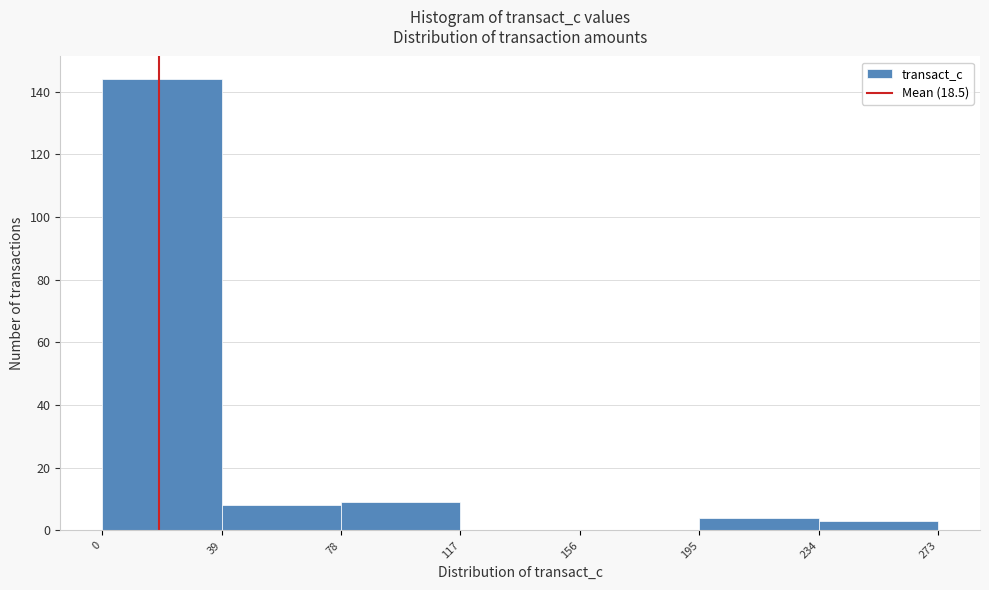

Reading left to right, list every bar in this chart as the range it spans on the x-axis followed by its height. The values are not printed on the chart, so give them approximately, as read against the axis.

0 to 39: 144
39 to 78: 8
78 to 117: 10
117 to 156: 0
156 to 195: 0
195 to 234: 4
234 to 273: 4